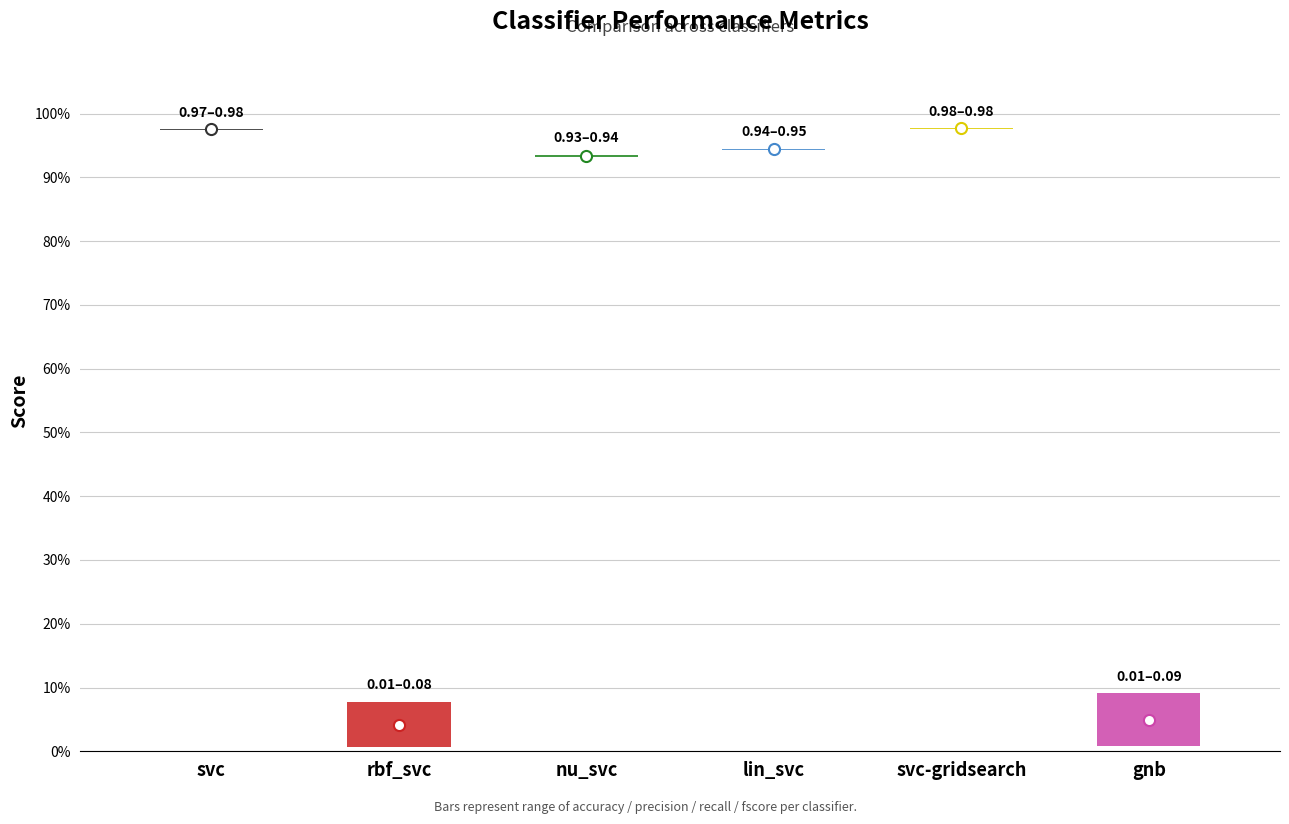

At which label does accuracy reach its peak?

svc-gridsearch